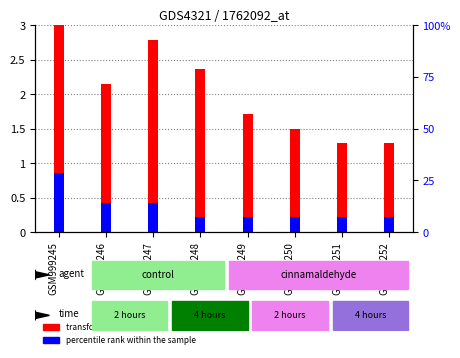

What is the lowest value of the percentile rank within the sample series?

0.2